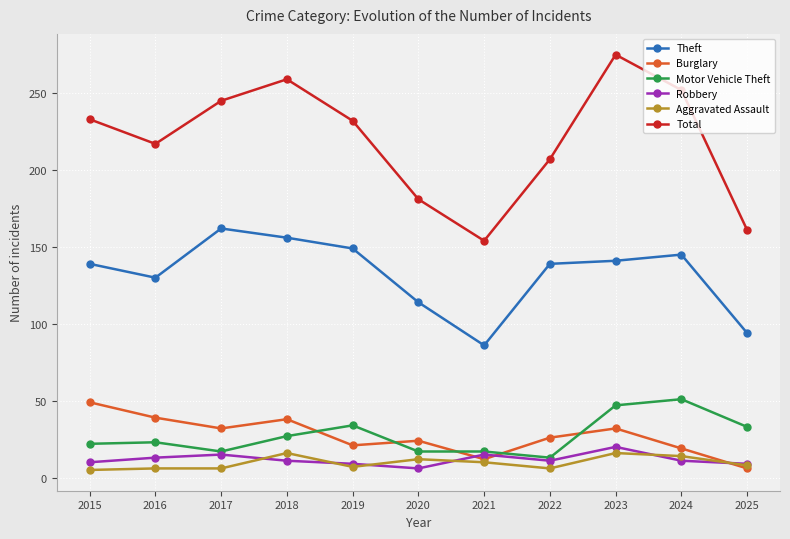

What is the spread (max minus min) of values at 2018?

248